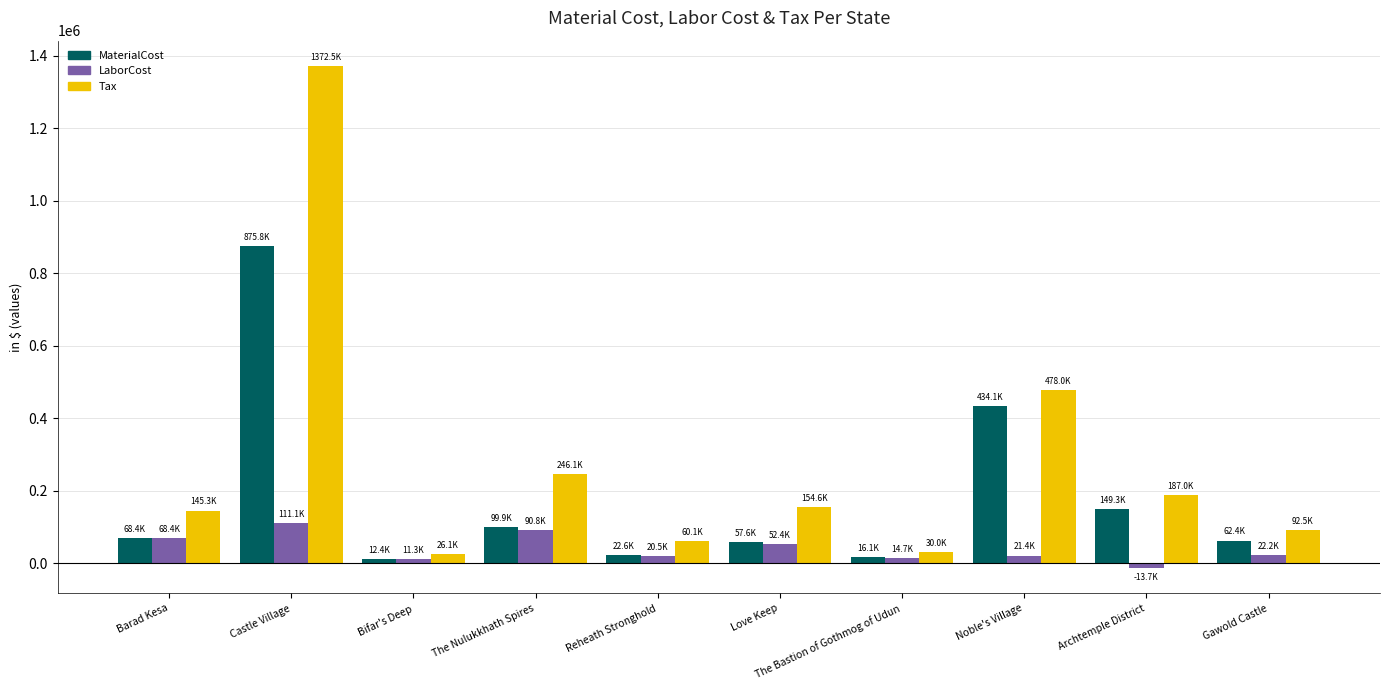

Where does the LaborCost series first go above 22236?

Barad Kesa